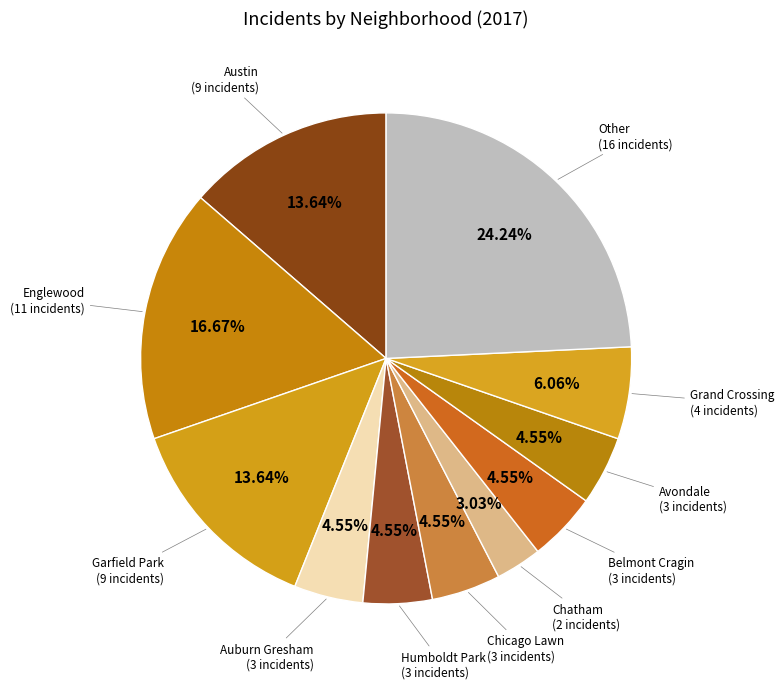

How many segments does this pie chart have?

11